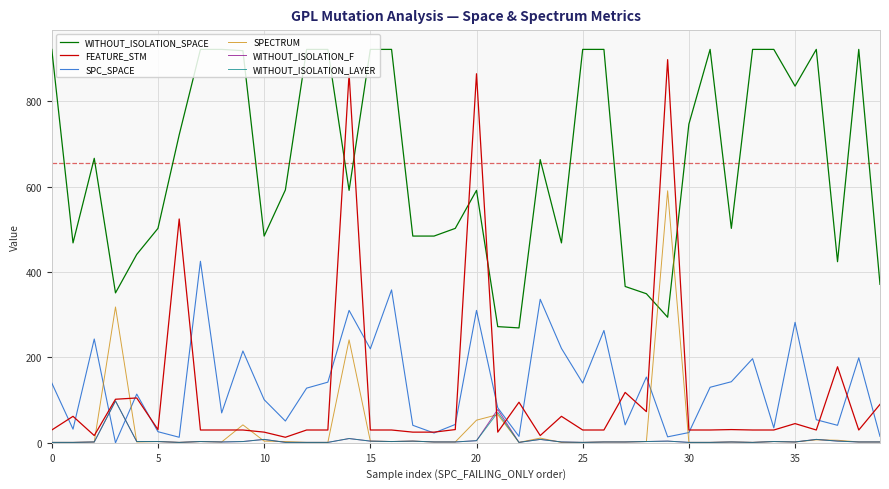

Which series has the largest total across all categories?

WITHOUT_ISOLATION_SPACE